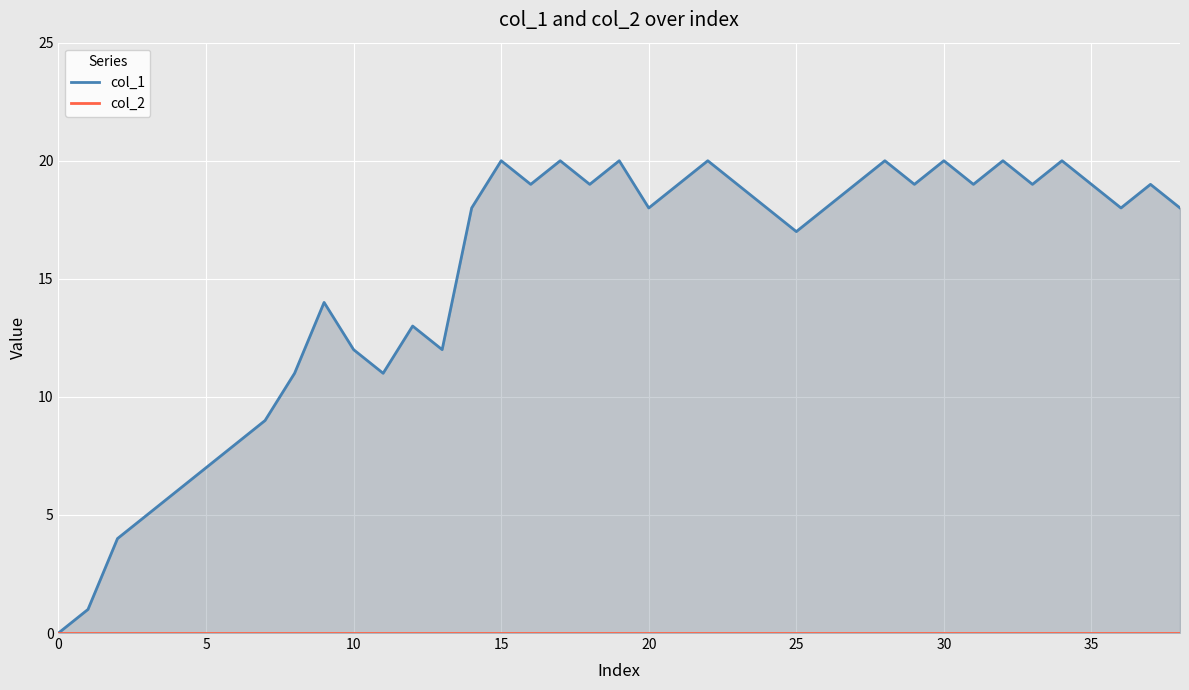

Which series has the widest spread of values?

col_1